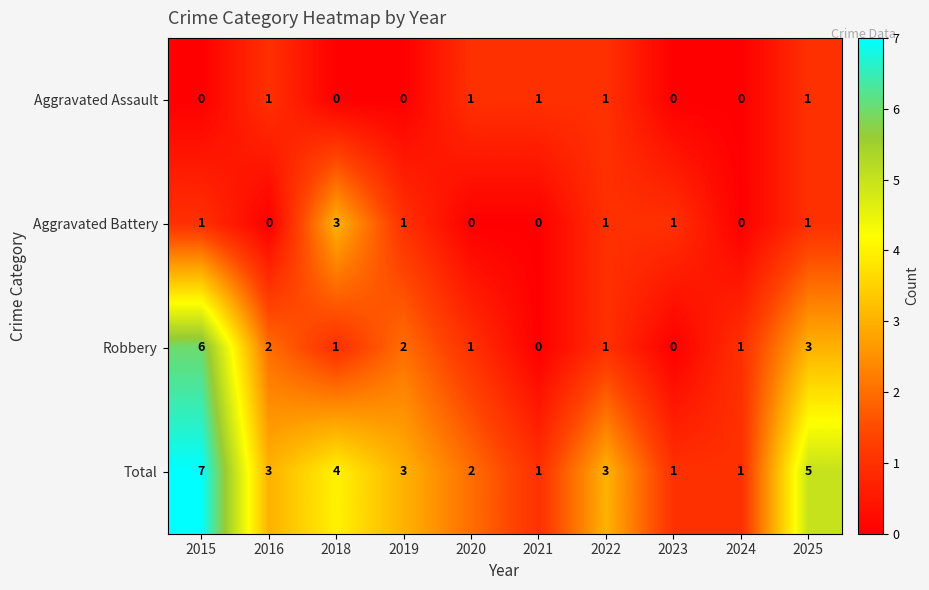

How many data points does each series have?

10